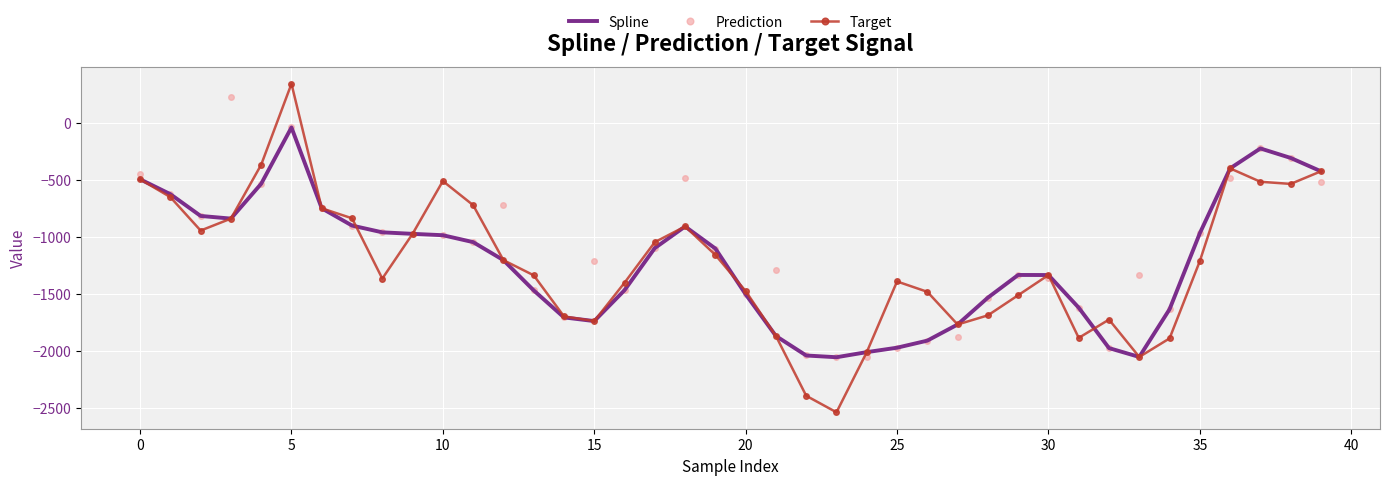

What is the maximum value shown in the chart?

343.7